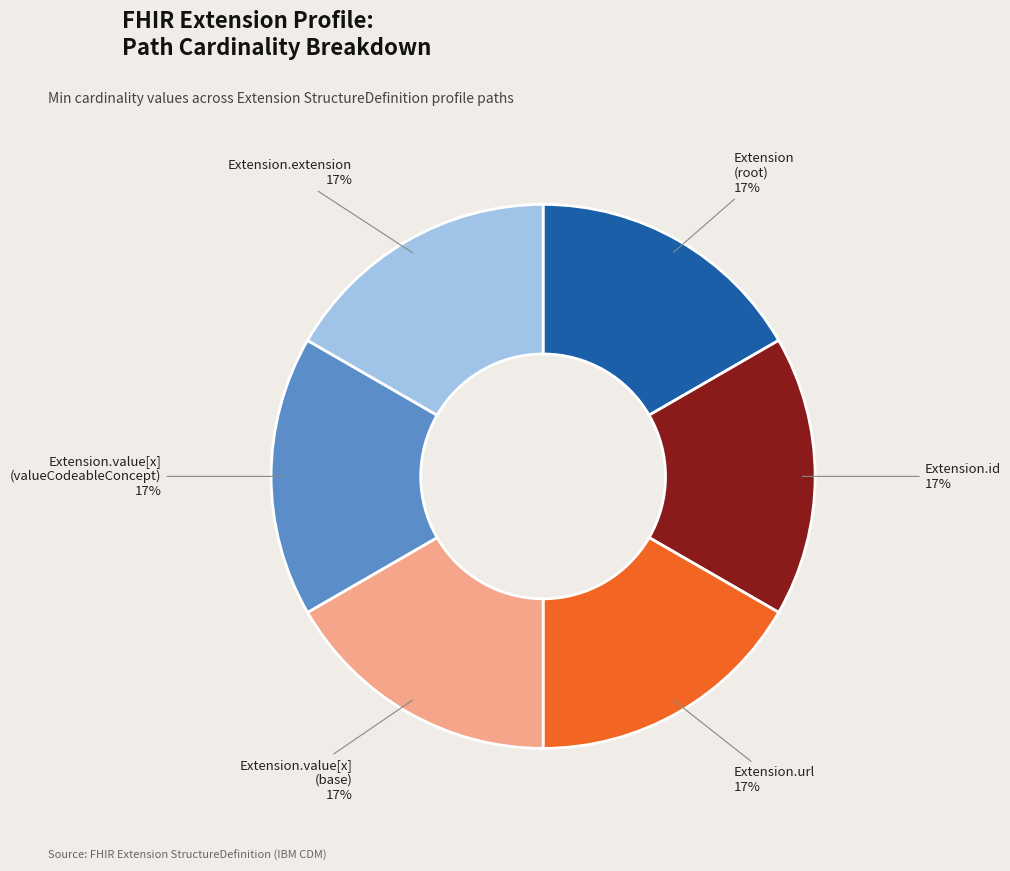

Is there a majority slice in this chart?

No